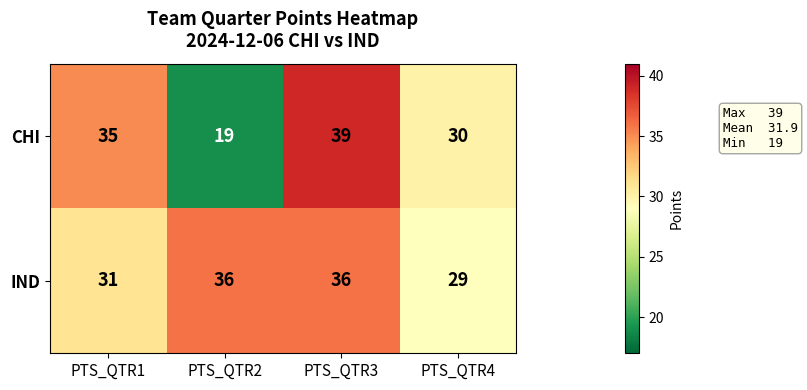

What is the difference between the highest and lowest values at PTS_QTR3?

3